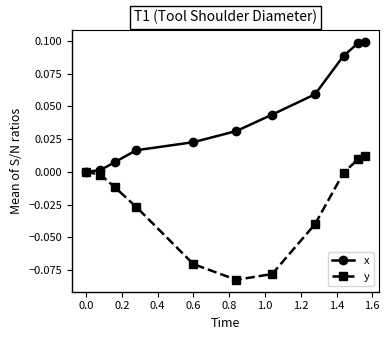

True or false: x has more than 1 points higher than both neighbors.

False